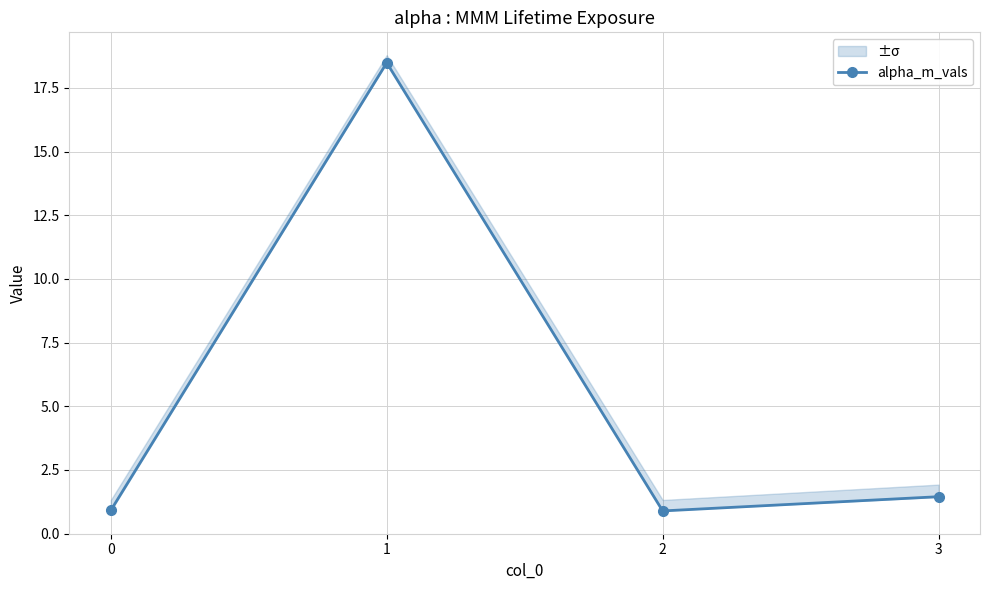

Reading left to right, transcribe all the data shown in this chart.

0.9	18.5	0.9	1.5